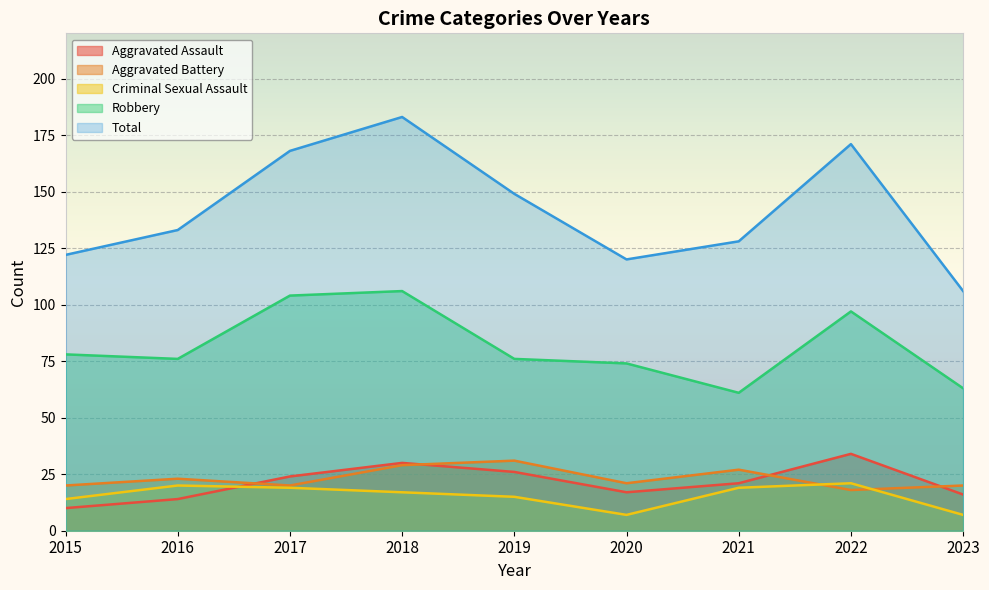

True or false: Aggravated Assault and Robbery intersect in this chart.

False